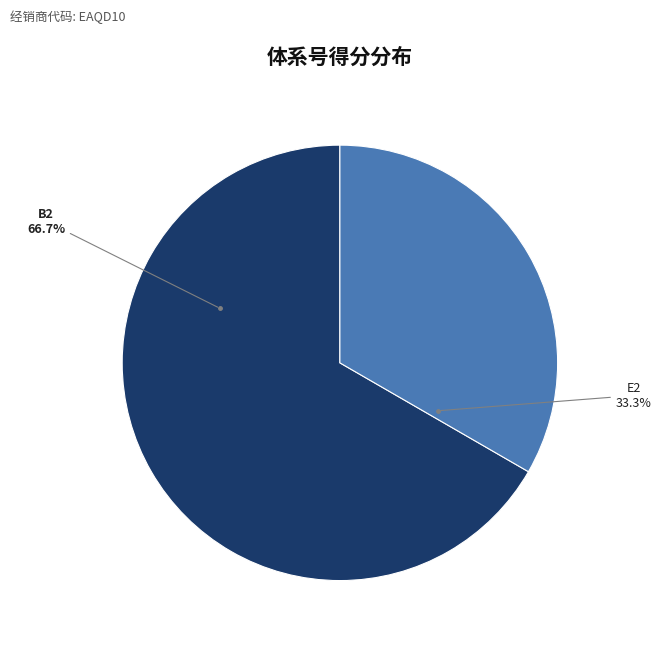

Does E2 account for over 50% of the chart?

No